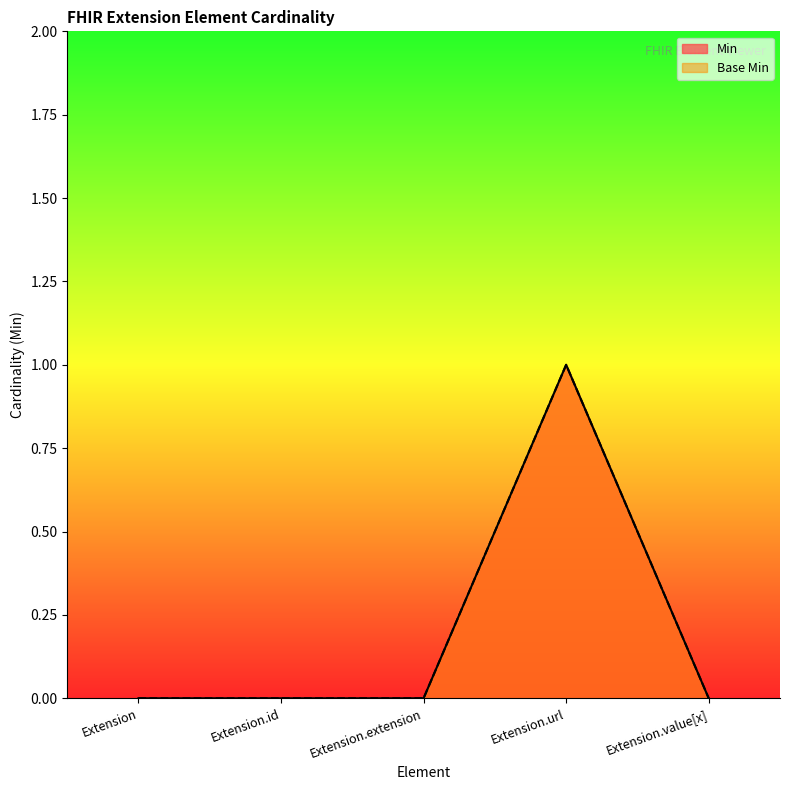

True or false: Min and Base Min intersect in this chart.

False